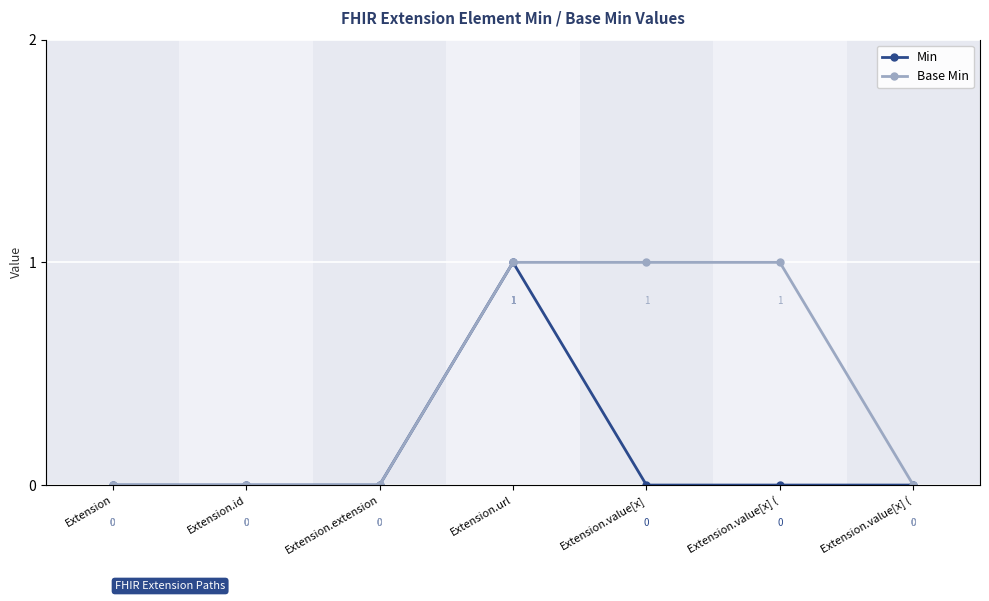

Rank the series by their average value, from highest to lowest.

Base Min, Min